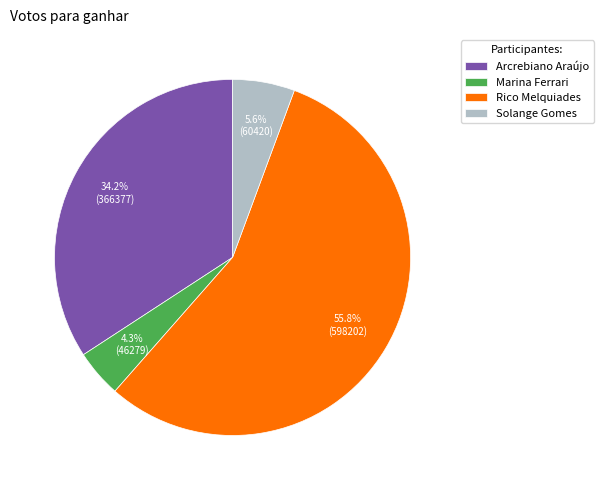

Is Marina Ferrari the majority of the pie?

No